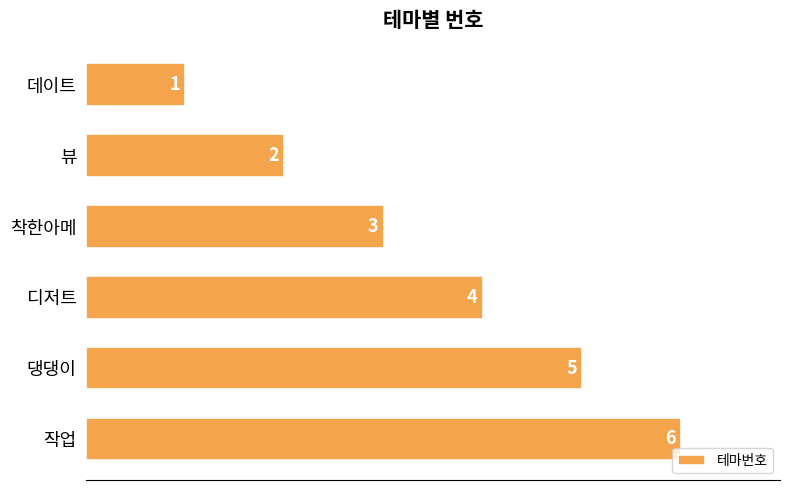

What is the minimum value shown in the chart?

1